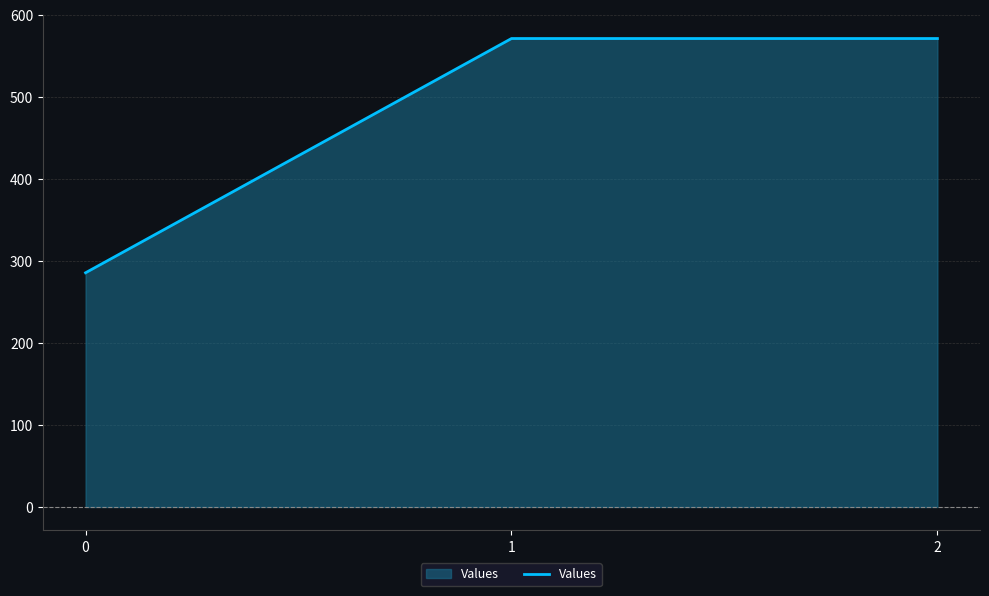

What is the change in value from 0 to 2?

+285.7